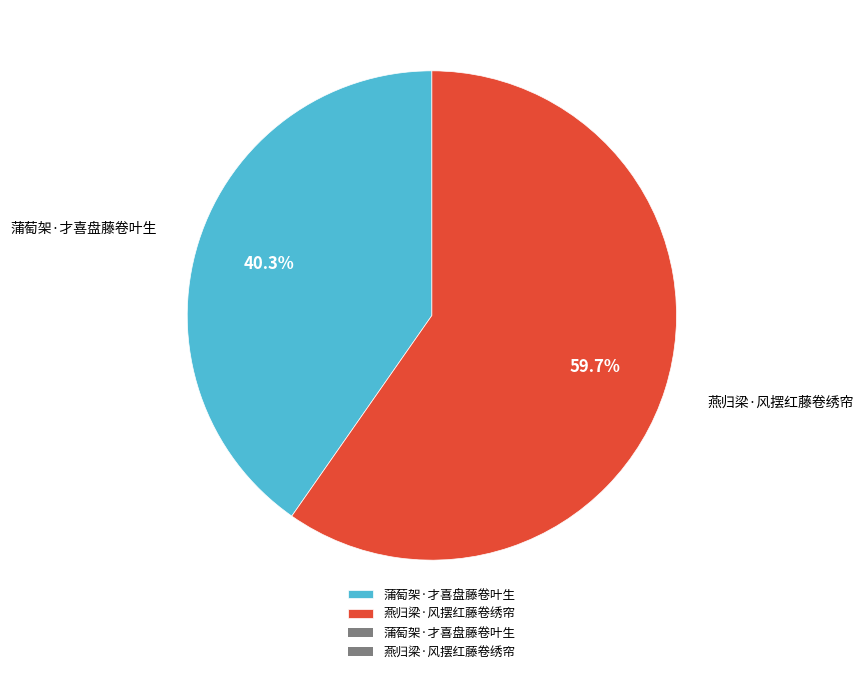

Is the sum of 燕归梁·风摆红藤卷绣帘 and 蒲萄架·才喜盘藤卷叶生 greater than half?

Yes